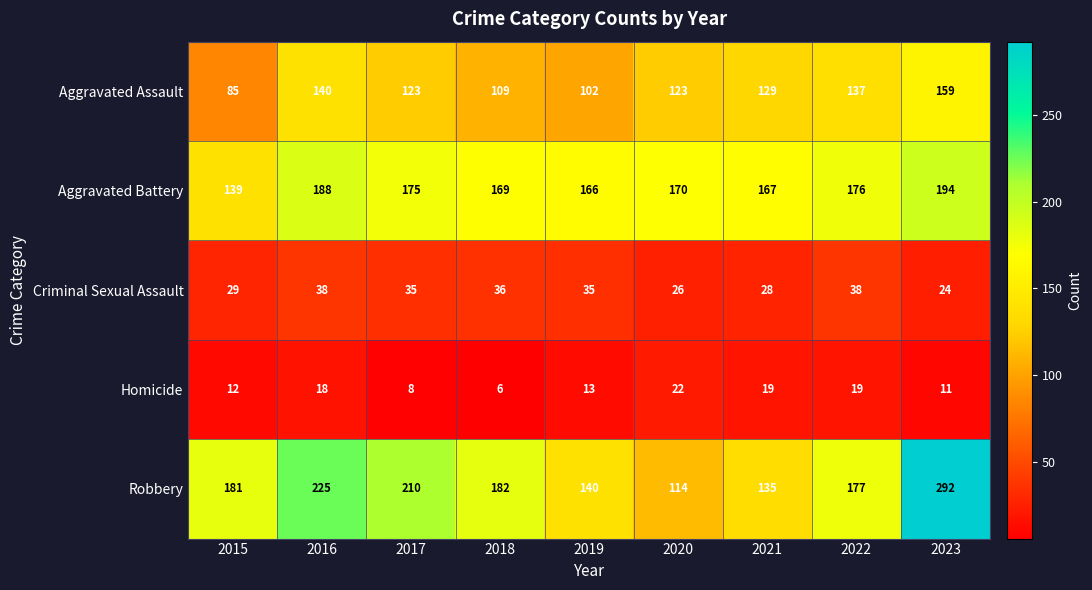

At which label does Robbery reach its peak?

2023